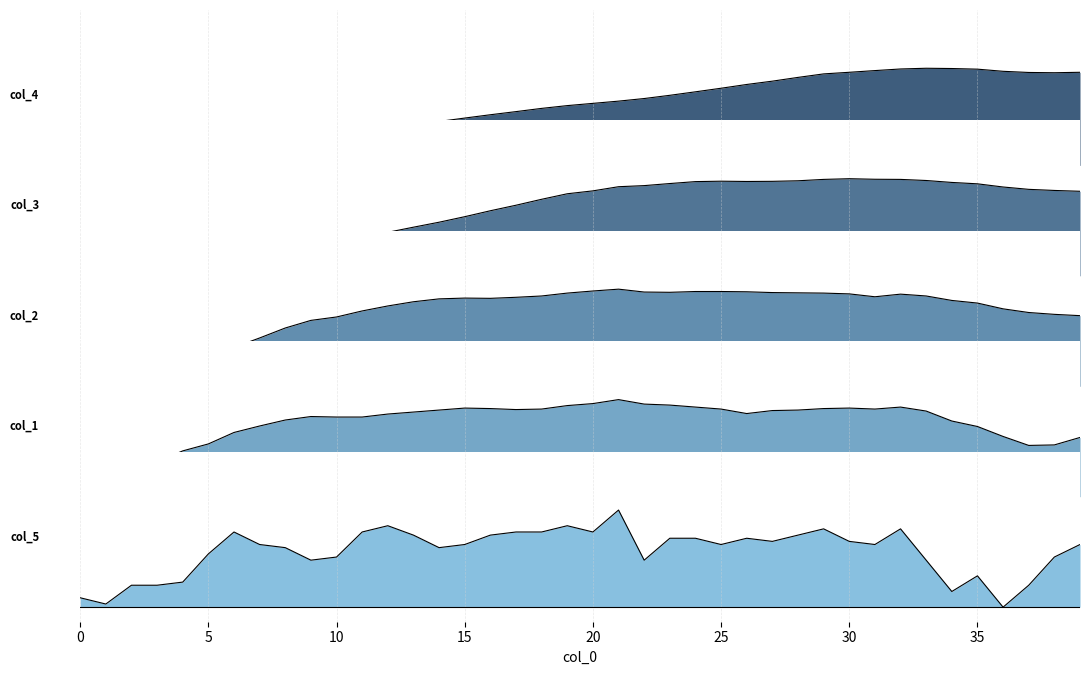

True or false: col_4 has more than 1 points higher than both neighbors.

False